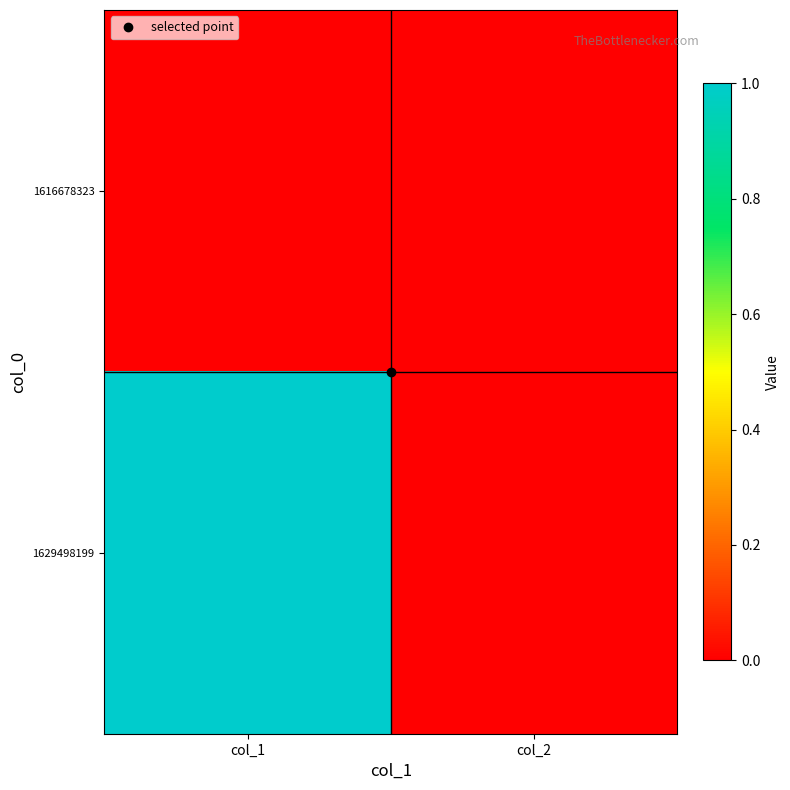

At which category is the sum across all series the highest?

col_1